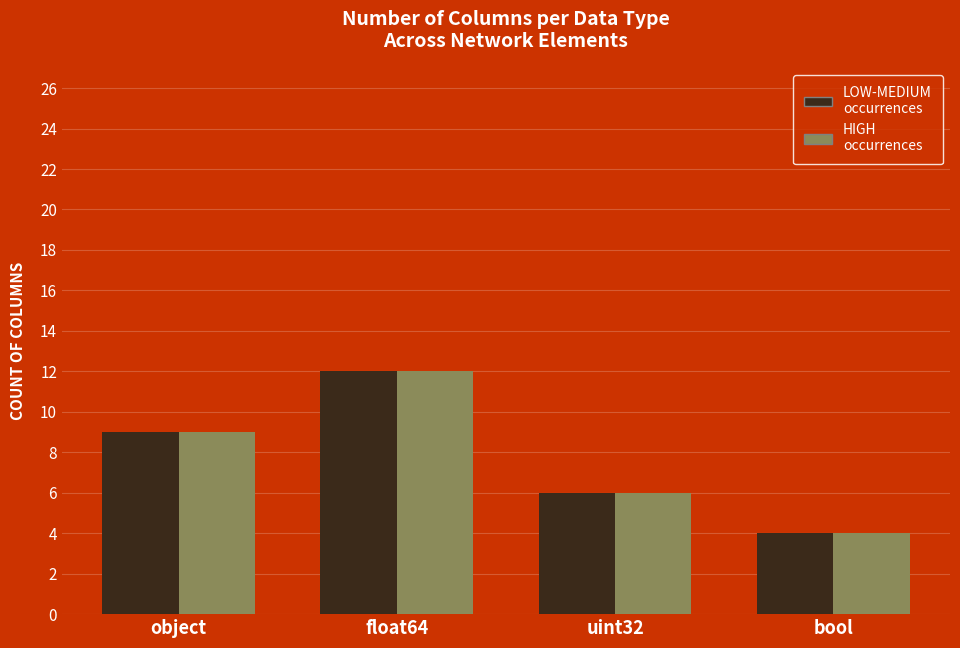

At which category is the sum across all series the highest?

float64